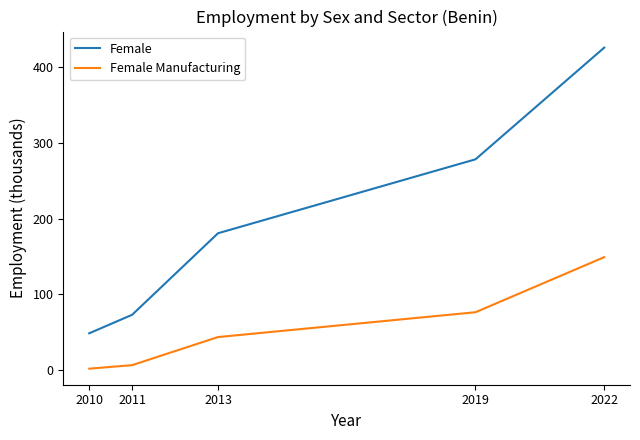

Where is Female nearest to the value 237?

2019